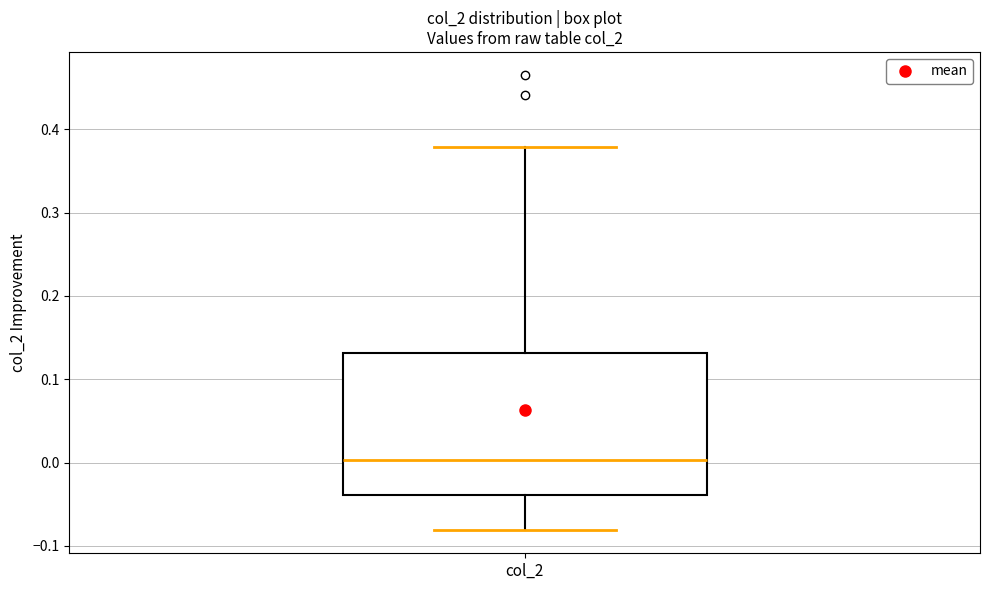

Transcribe this box plot: give where the median line is, the range the box spans, and where the two whiskers end, as read against the y-axis. The values are not printed on the chart, so give them approximately, as read against the axis.

median 0.00, box -0.04 to 0.13, whiskers -0.08 to 0.38